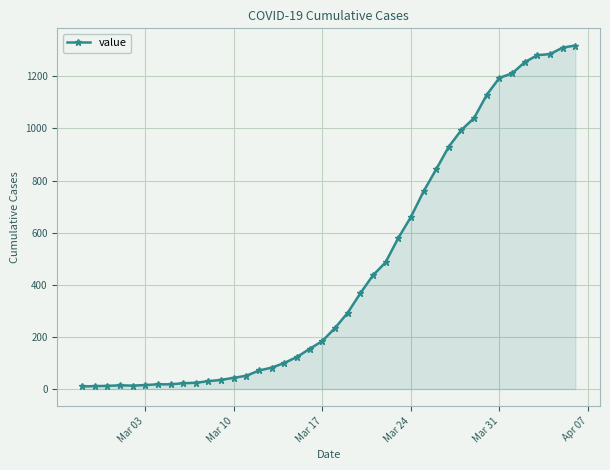

What is the smallest value displayed?

10